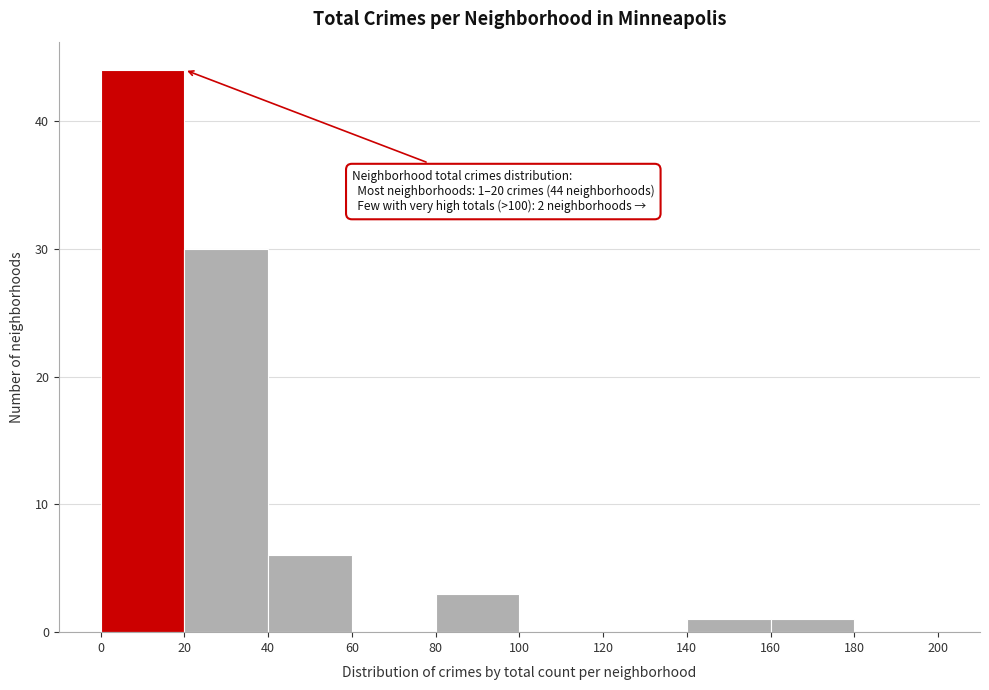

Over which range of the x-axis is the bar tallest?

0 to 20